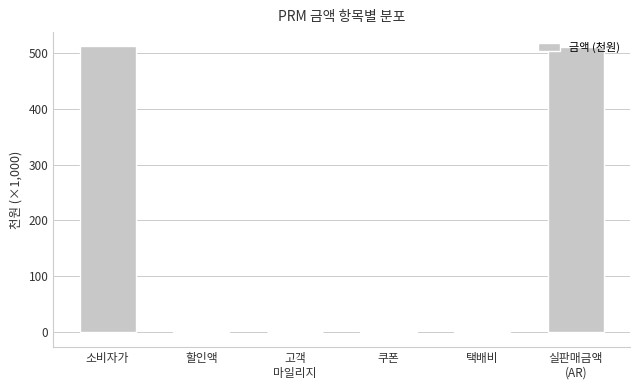

Count the number of categories in the chart.

6